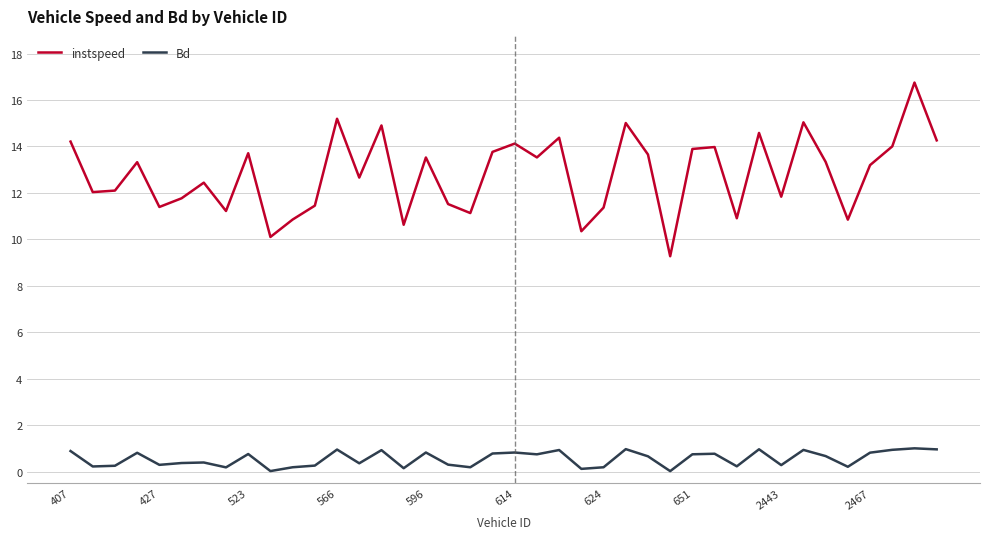

Which series has the widest spread of values?

instspeed